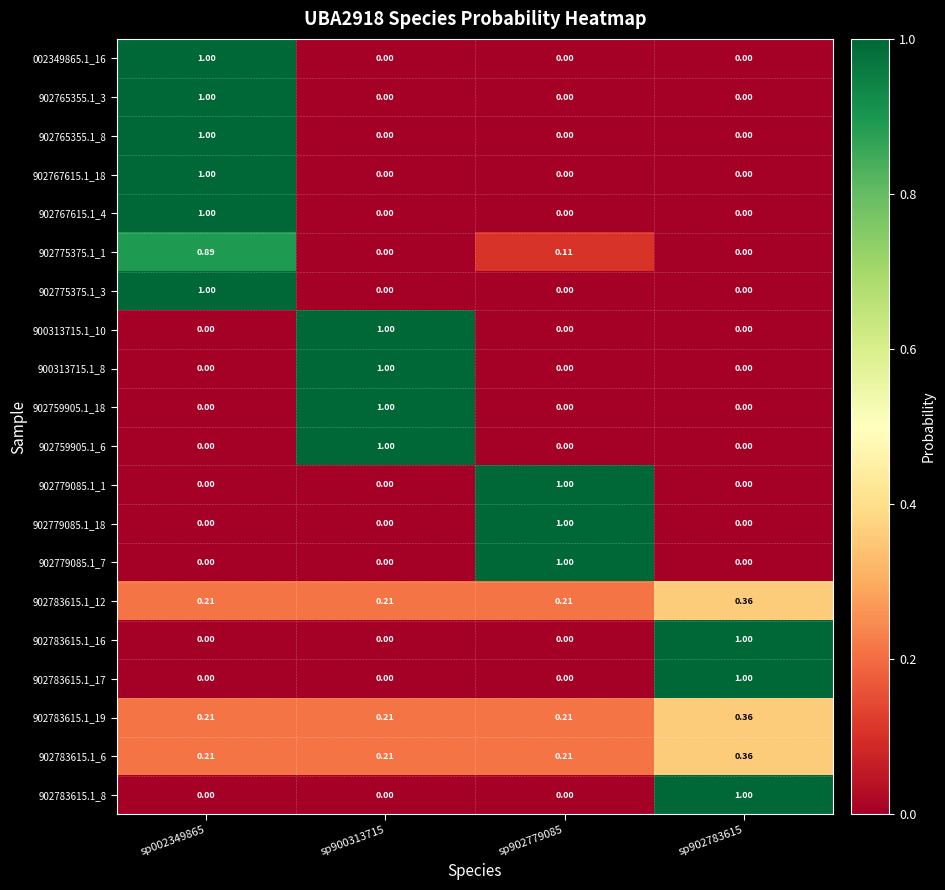

Is the value of 902783615.1_6 at sp902779085 greater than the value of 902783615.1_16 at sp002349865?

Yes